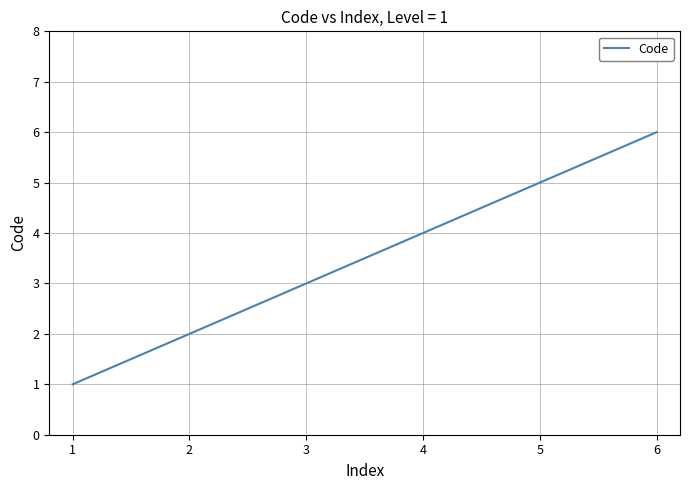

List the labels in order of value, smallest first.

1, 2, 3, 4, 5, 6